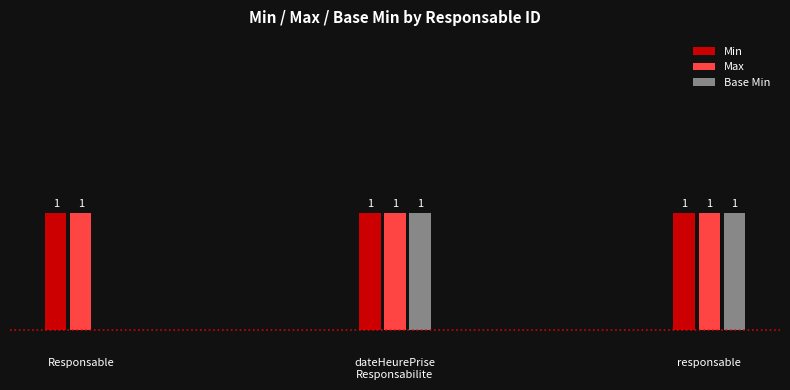

Is the value of Min at responsable greater than the value of Base Min at Responsable?

Yes